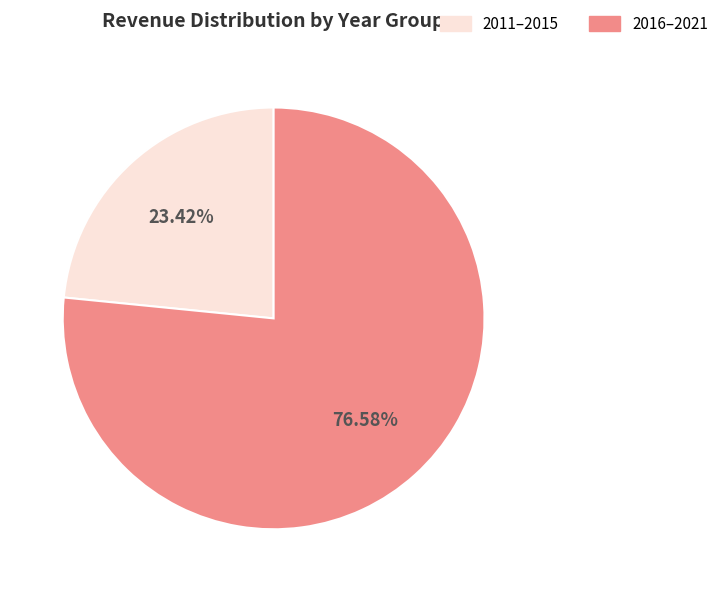

How many segments does this pie chart have?

2